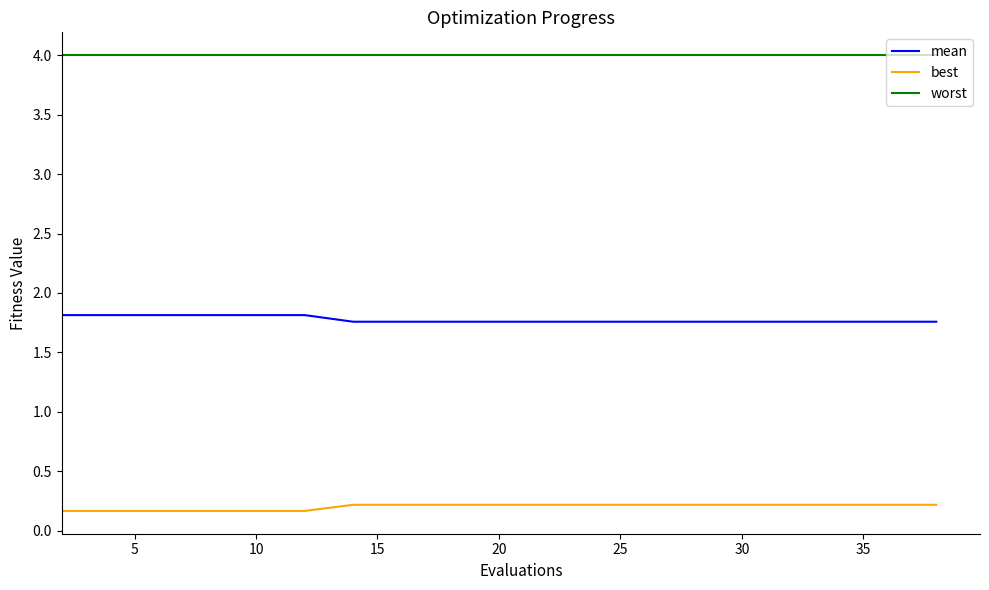

Which series has the largest total across all categories?

worst